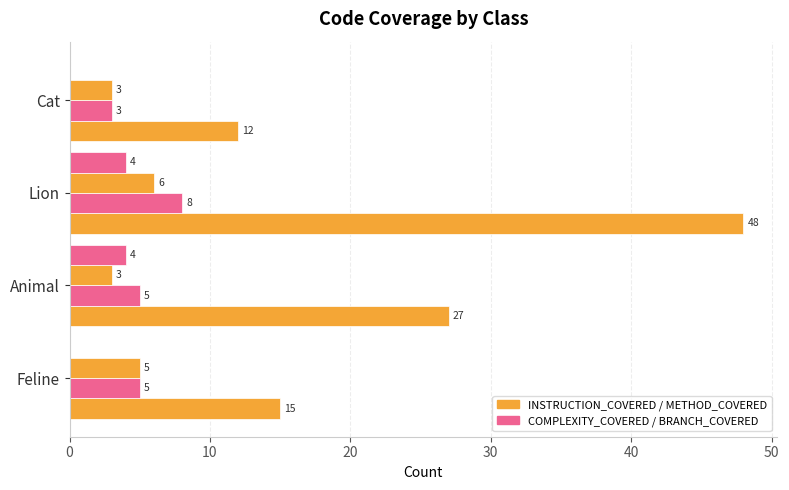

How many series are shown in this chart?

4